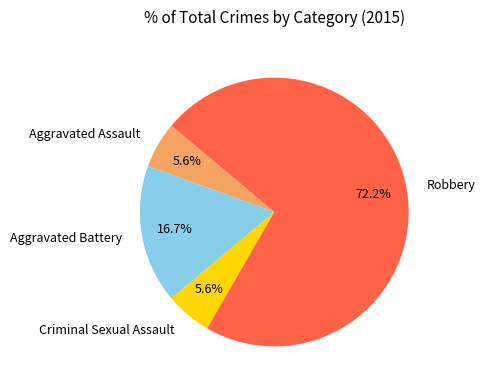

To the nearest percent, what is the difference between the largest and smallest slice percentages?

67%